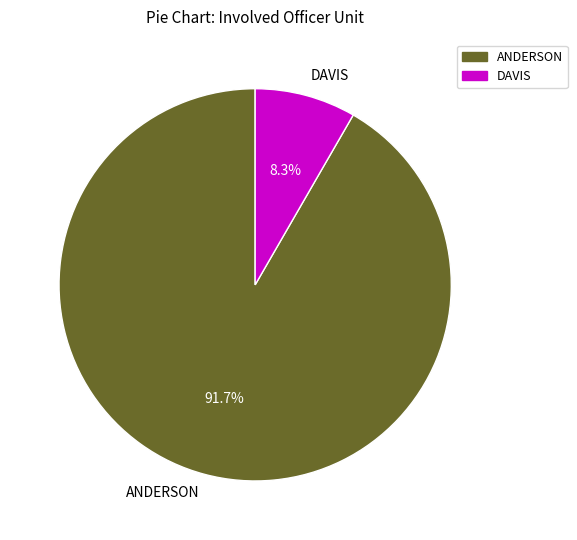

Combined, what portion of the pie is ANDERSON and DAVIS?

100.0%